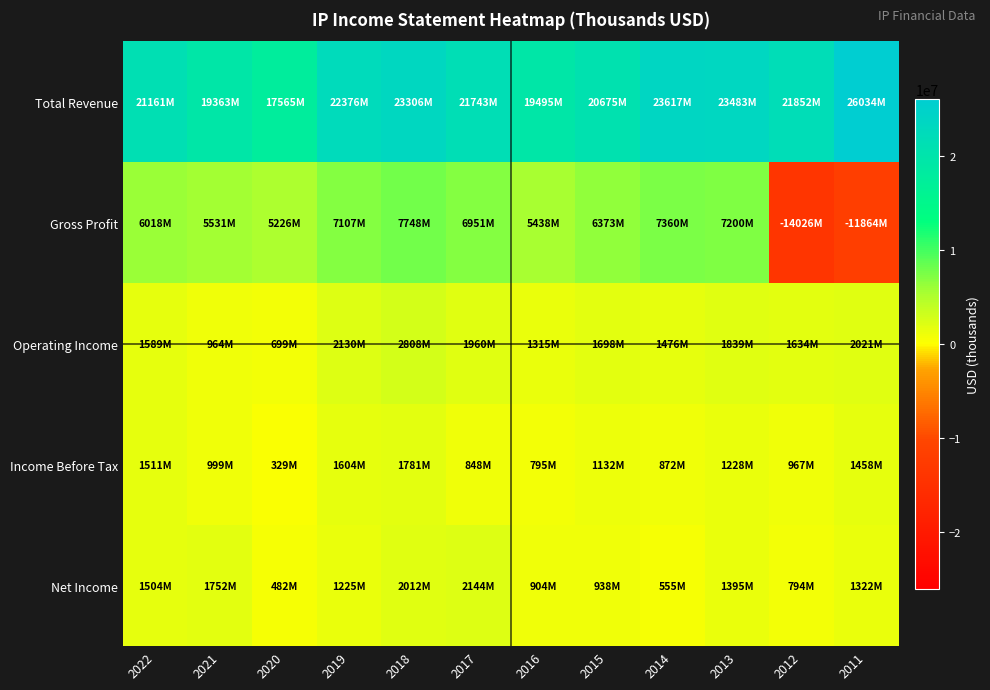

At which category is the sum across all series the highest?

2018